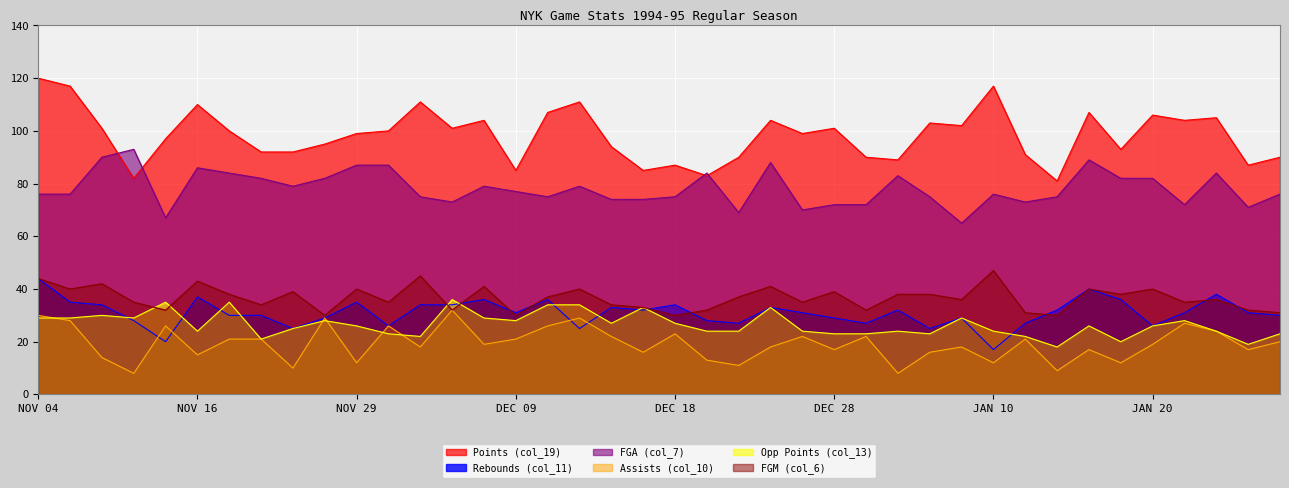

Reading right to left, what are all the values shown in this chart?

Points (col_19): JAN 27=90	JAN 26=87	JAN 24=105	JAN 22=104	JAN 20=106	JAN 19=93	JAN 16=107	JAN 14=81	JAN 13=91	JAN 10=117	JAN 08=102	JAN 06=103	JAN 04=89	DEC 30=90	DEC 28=101	DEC 27=99	DEC 25=104	DEC 22=90	DEC 20=83	DEC 18=87	DEC 16=85	DEC 15=94	DEC 12=111	DEC 10=107	DEC 09=85	DEC 06=104	DEC 05=101	DEC 03=111	DEC 02=100	NOV 29=99	NOV 26=95	NOV 21=92	NOV 19=92	NOV 17=100	NOV 16=110	NOV 14=97	NOV 12=82	NOV 10=101	NOV 08=117	NOV 04=120
Rebounds (col_11): JAN 27=30	JAN 26=31	JAN 24=38	JAN 22=31	JAN 20=26	JAN 19=36	JAN 16=40	JAN 14=32	JAN 13=27	JAN 10=17	JAN 08=29	JAN 06=25	JAN 04=32	DEC 30=27	DEC 28=29	DEC 27=31	DEC 25=33	DEC 22=27	DEC 20=28	DEC 18=34	DEC 16=32	DEC 15=33	DEC 12=25	DEC 10=36	DEC 09=31	DEC 06=36	DEC 05=34	DEC 03=34	DEC 02=26	NOV 29=35	NOV 26=29	NOV 21=25	NOV 19=30	NOV 17=30	NOV 16=37	NOV 14=20	NOV 12=28	NOV 10=34	NOV 08=35	NOV 04=44
FGA (col_7): JAN 27=76	JAN 26=71	JAN 24=84	JAN 22=72	JAN 20=82	JAN 19=82	JAN 16=89	JAN 14=75	JAN 13=73	JAN 10=76	JAN 08=65	JAN 06=75	JAN 04=83	DEC 30=72	DEC 28=72	DEC 27=70	DEC 25=88	DEC 22=69	DEC 20=84	DEC 18=75	DEC 16=74	DEC 15=74	DEC 12=79	DEC 10=75	DEC 09=77	DEC 06=79	DEC 05=73	DEC 03=75	DEC 02=87	NOV 29=87	NOV 26=82	NOV 21=79	NOV 19=82	NOV 17=84	NOV 16=86	NOV 14=67	NOV 12=93	NOV 10=90	NOV 08=76	NOV 04=76
Assists (col_10): JAN 27=20	JAN 26=17	JAN 24=24	JAN 22=27	JAN 20=19	JAN 19=12	JAN 16=17	JAN 14=9	JAN 13=21	JAN 10=12	JAN 08=18	JAN 06=16	JAN 04=8	DEC 30=22	DEC 28=17	DEC 27=22	DEC 25=18	DEC 22=11	DEC 20=13	DEC 18=23	DEC 16=16	DEC 15=22	DEC 12=29	DEC 10=26	DEC 09=21	DEC 06=19	DEC 05=32	DEC 03=18	DEC 02=26	NOV 29=12	NOV 26=29	NOV 21=10	NOV 19=21	NOV 17=21	NOV 16=15	NOV 14=26	NOV 12=8	NOV 10=14	NOV 08=28	NOV 04=30
Opp Points (col_13): JAN 27=23	JAN 26=19	JAN 24=24	JAN 22=28	JAN 20=26	JAN 19=20	JAN 16=26	JAN 14=18	JAN 13=22	JAN 10=24	JAN 08=29	JAN 06=23	JAN 04=24	DEC 30=23	DEC 28=23	DEC 27=24	DEC 25=33	DEC 22=24	DEC 20=24	DEC 18=27	DEC 16=33	DEC 15=27	DEC 12=34	DEC 10=34	DEC 09=28	DEC 06=29	DEC 05=36	DEC 03=22	DEC 02=23	NOV 29=26	NOV 26=28	NOV 21=25	NOV 19=21	NOV 17=35	NOV 16=24	NOV 14=35	NOV 12=29	NOV 10=30	NOV 08=29	NOV 04=29
FGM (col_6): JAN 27=31	JAN 26=32	JAN 24=36	JAN 22=35	JAN 20=40	JAN 19=38	JAN 16=40	JAN 14=30	JAN 13=31	JAN 10=47	JAN 08=36	JAN 06=38	JAN 04=38	DEC 30=32	DEC 28=39	DEC 27=35	DEC 25=41	DEC 22=37	DEC 20=32	DEC 18=30	DEC 16=33	DEC 15=34	DEC 12=40	DEC 10=37	DEC 09=30	DEC 06=41	DEC 05=32	DEC 03=45	DEC 02=35	NOV 29=40	NOV 26=30	NOV 21=39	NOV 19=34	NOV 17=38	NOV 16=43	NOV 14=32	NOV 12=35	NOV 10=42	NOV 08=40	NOV 04=44